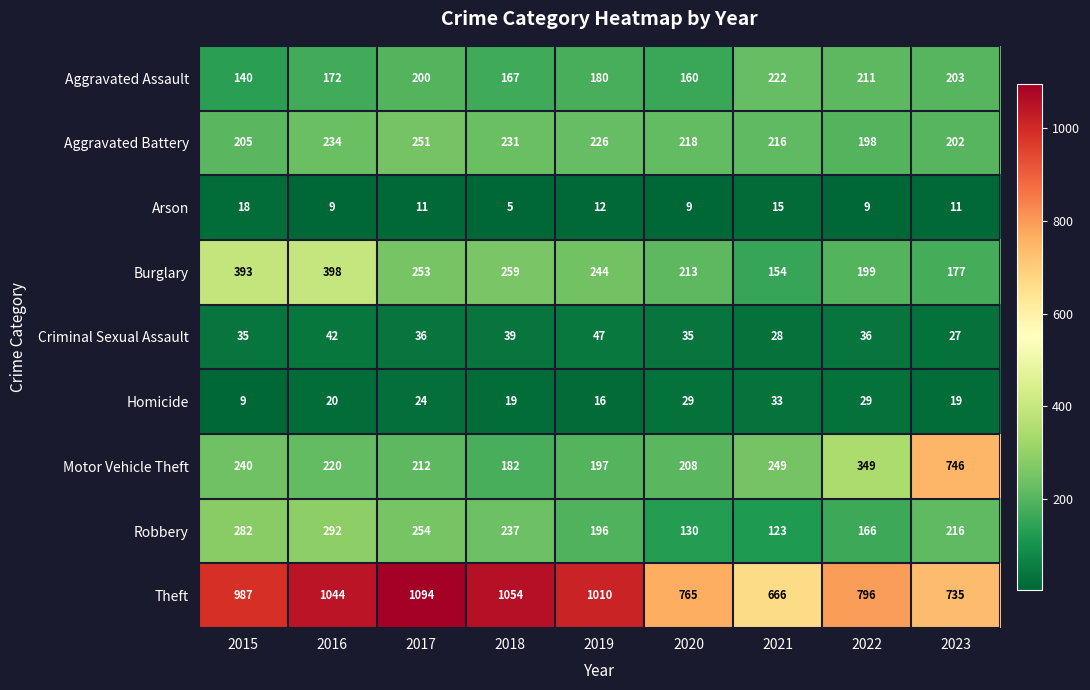

Count the number of data series in this chart.

9